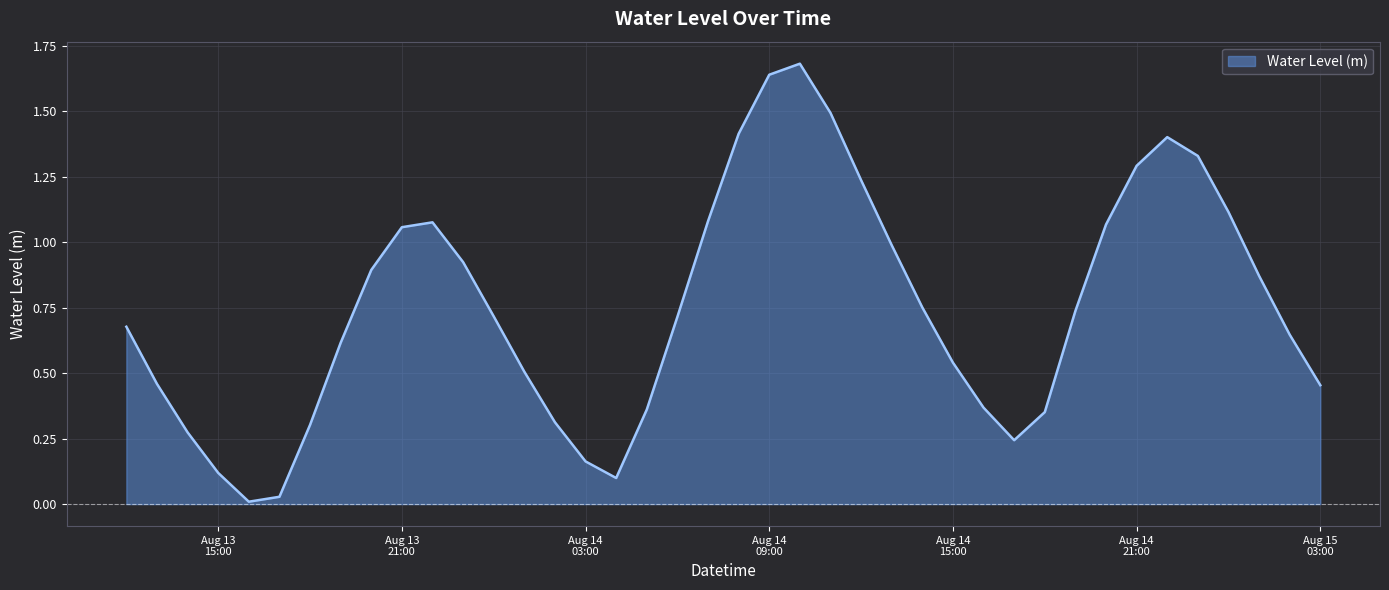

What is the difference between the values at 2023-08-15 01:00:00 and 2023-08-13 19:00:00?

0.3